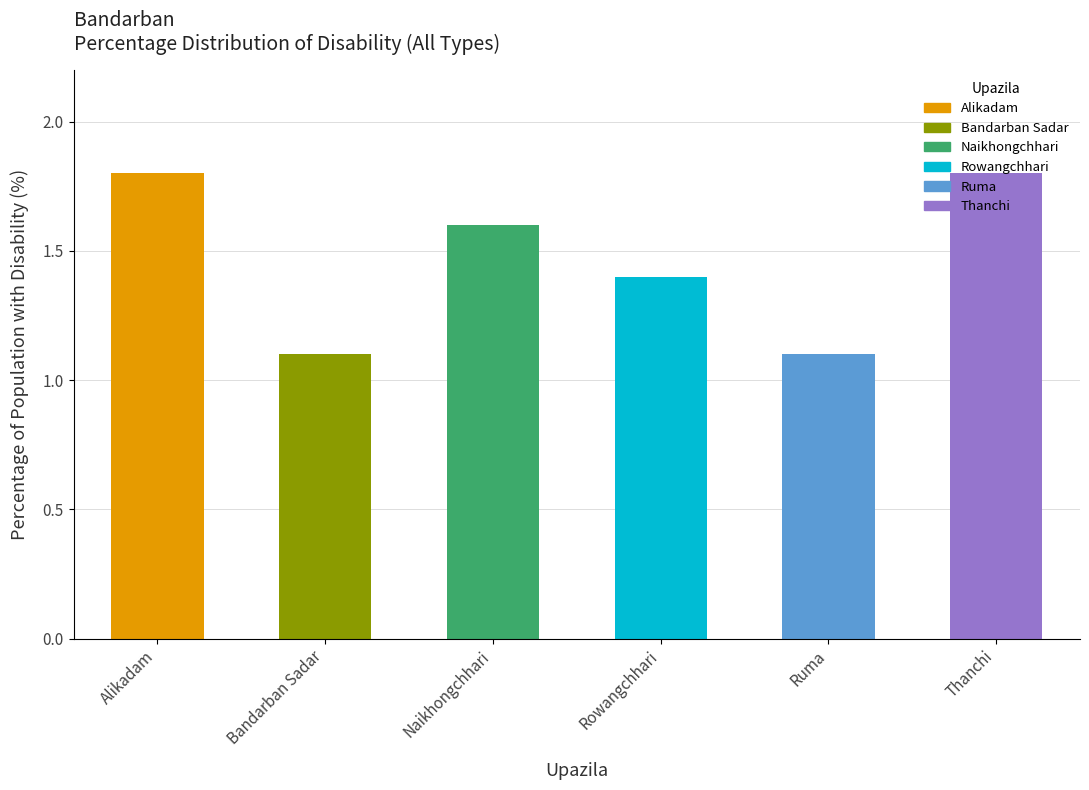

What is the ratio of the value at Rowangchhari to the value at Thanchi?

0.8